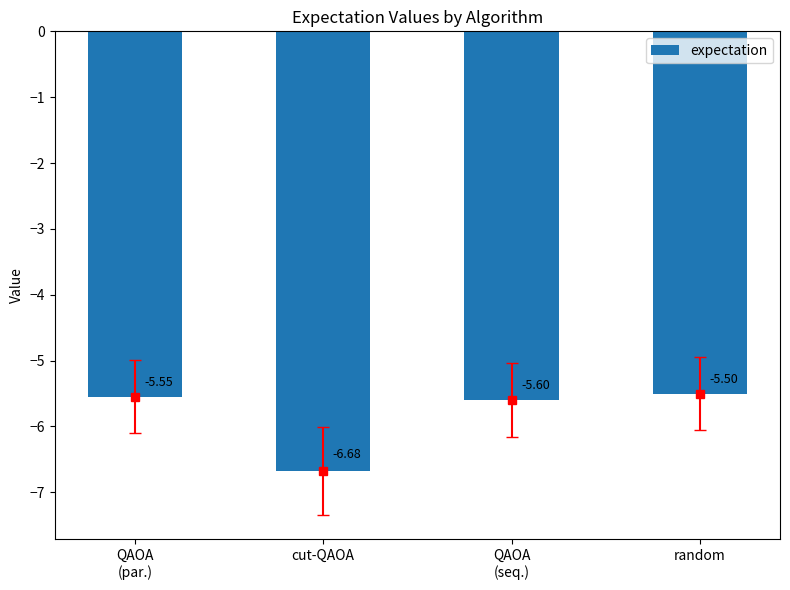

Rank the categories by value from lowest to highest.

cut-QAOA, QAOA
(seq.), QAOA
(par.), random